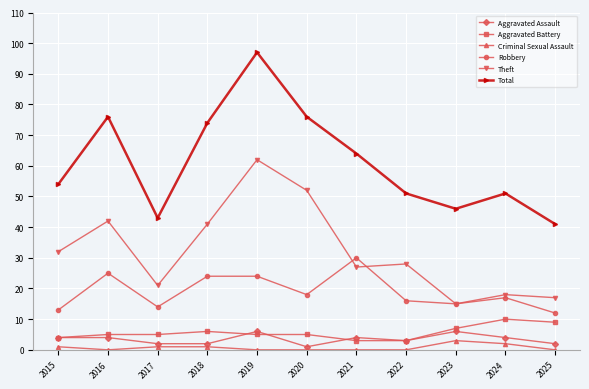

Which series changed the most between 2018 and 2022?

Total